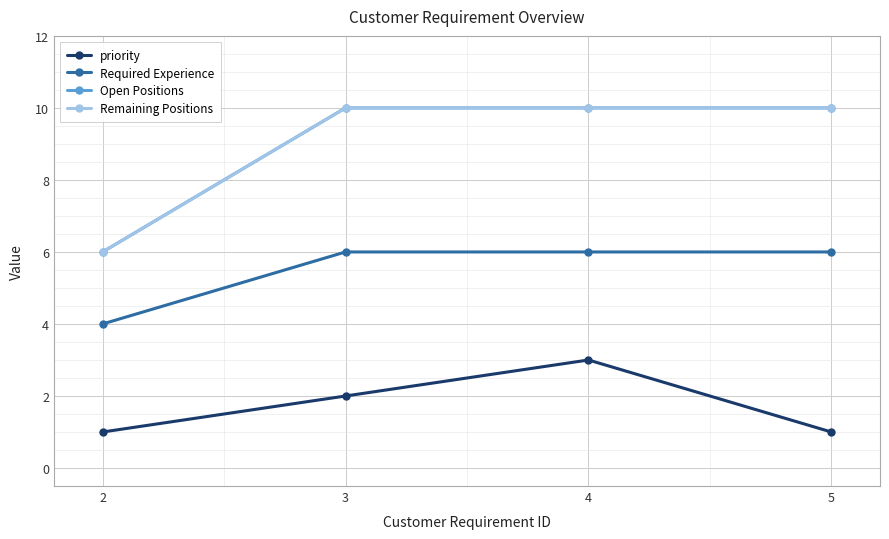

List the labels in order of Remaining Positions value, largest first.

3, 4, 5, 2